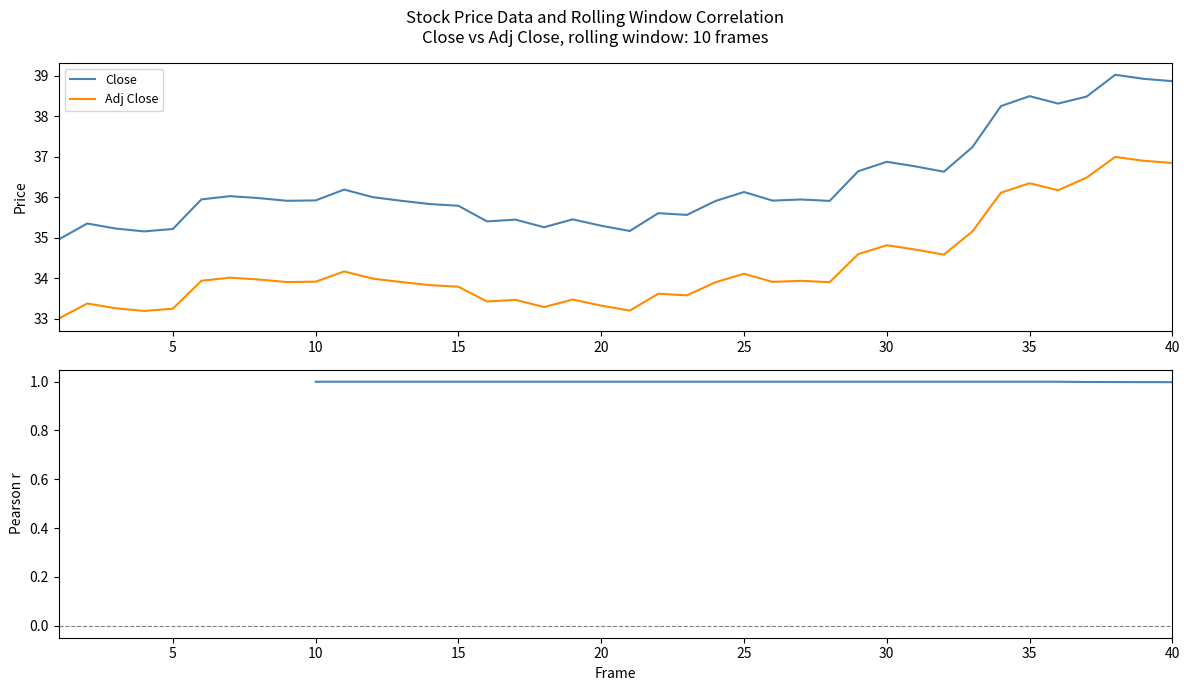

True or false: Adj Close and Close cross at least once.

False